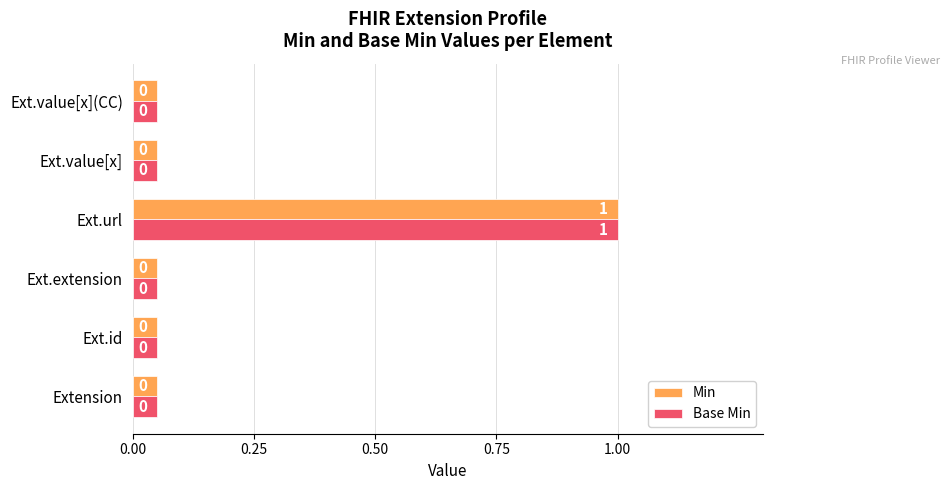

What is the average value of the Min series?

0.2